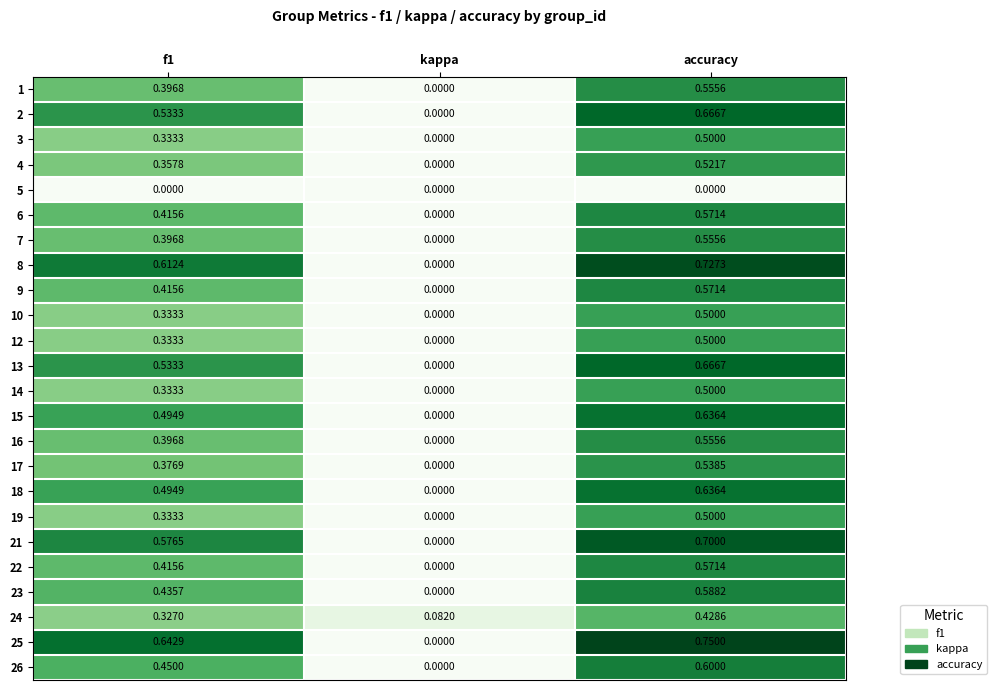

At which category is the sum across all series the highest?

accuracy